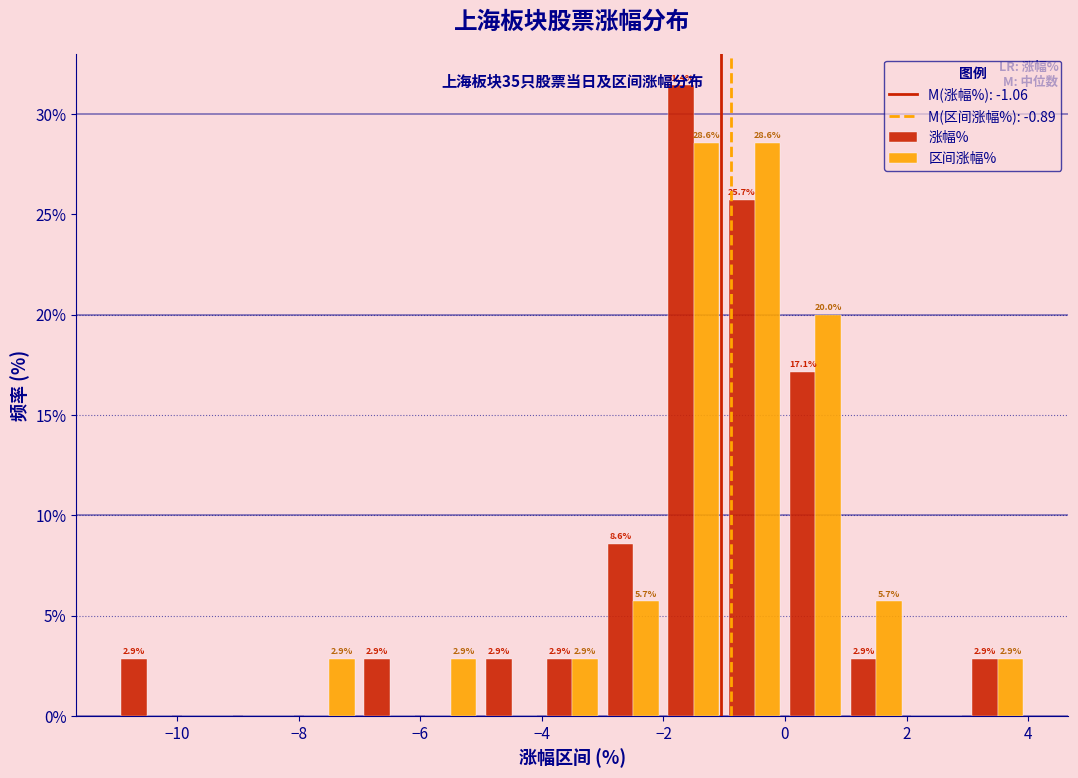

In the 涨幅% series, which range on the x-axis has the tallest bar?

-2 to -1